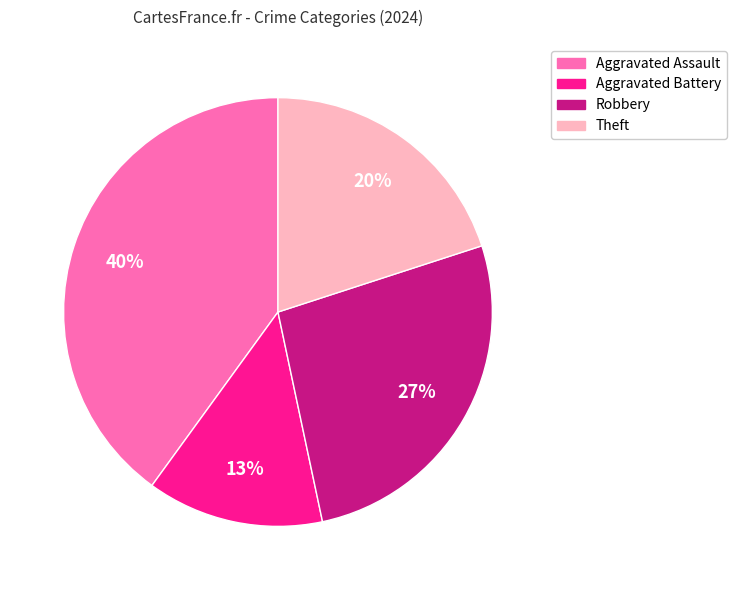

Which has a higher value, Robbery or Theft?

Robbery